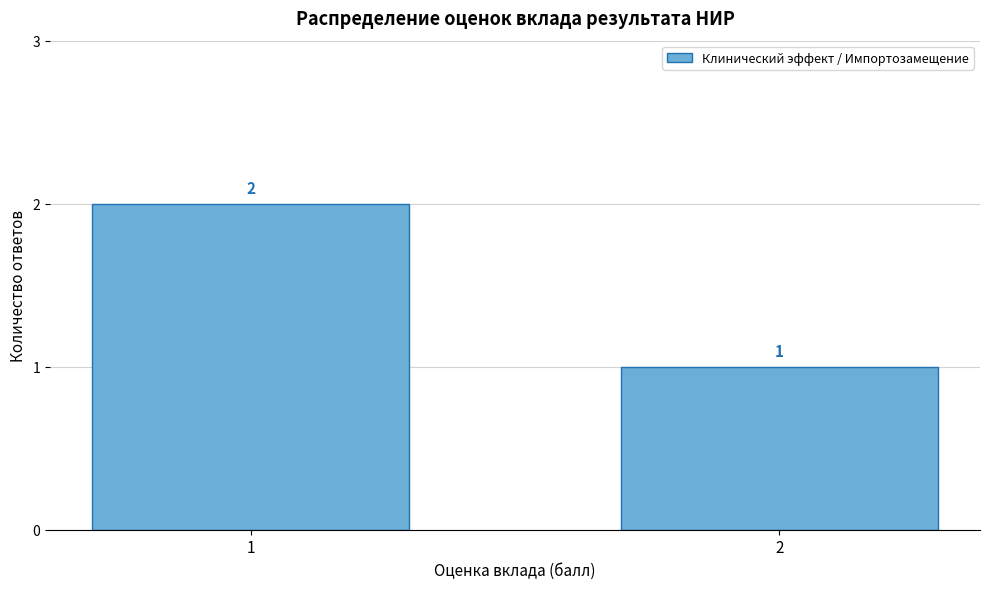

Reading left to right, list all the values displayed in this chart.

2	1